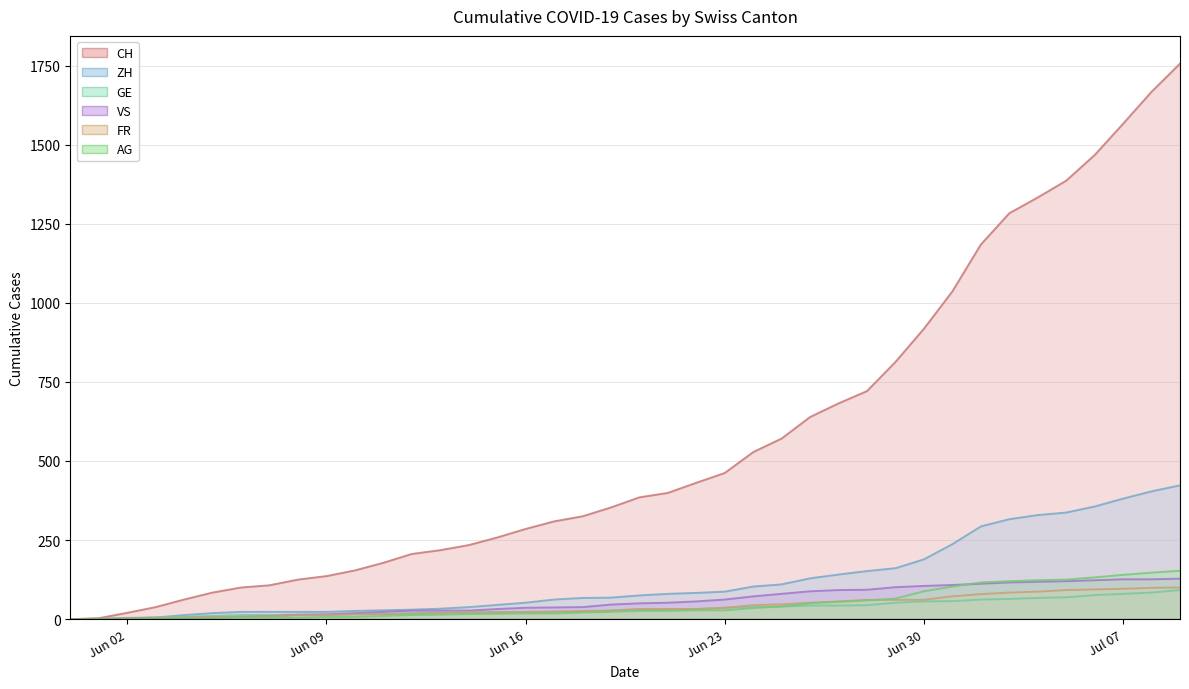

True or false: AG has more than 0 points higher than both neighbors.

False